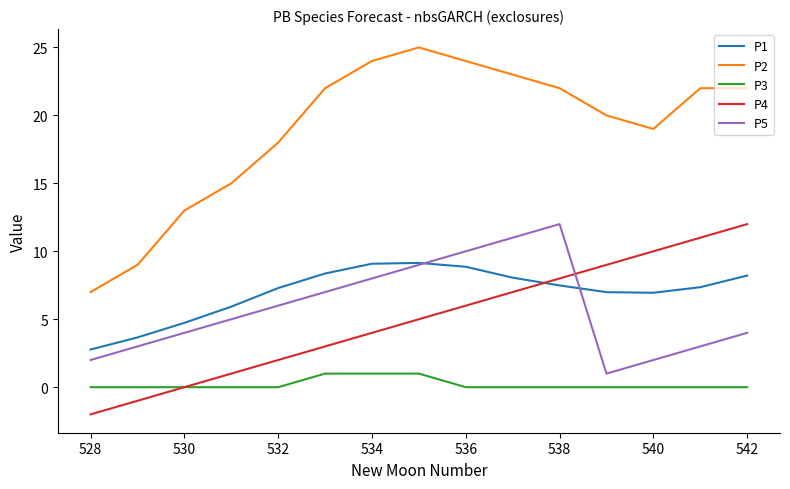

Which series has the largest range (max minus min)?

P2